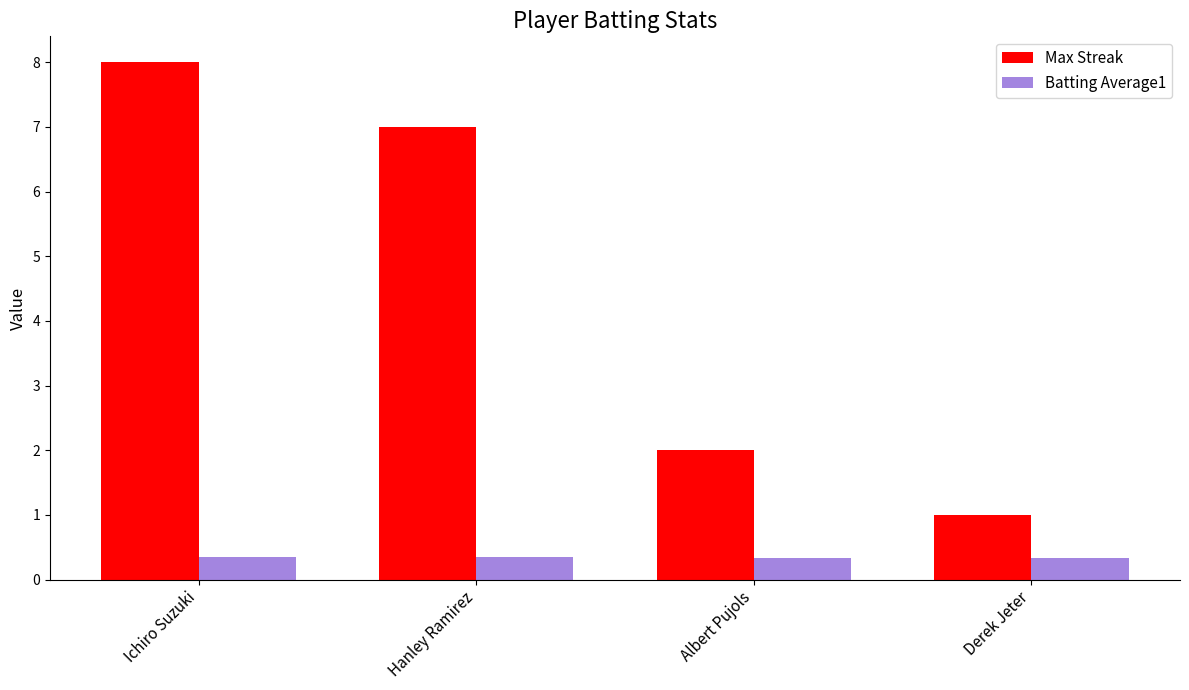

Is the value of Max Streak at Derek Jeter greater than the value of Batting Average1 at Hanley Ramirez?

Yes